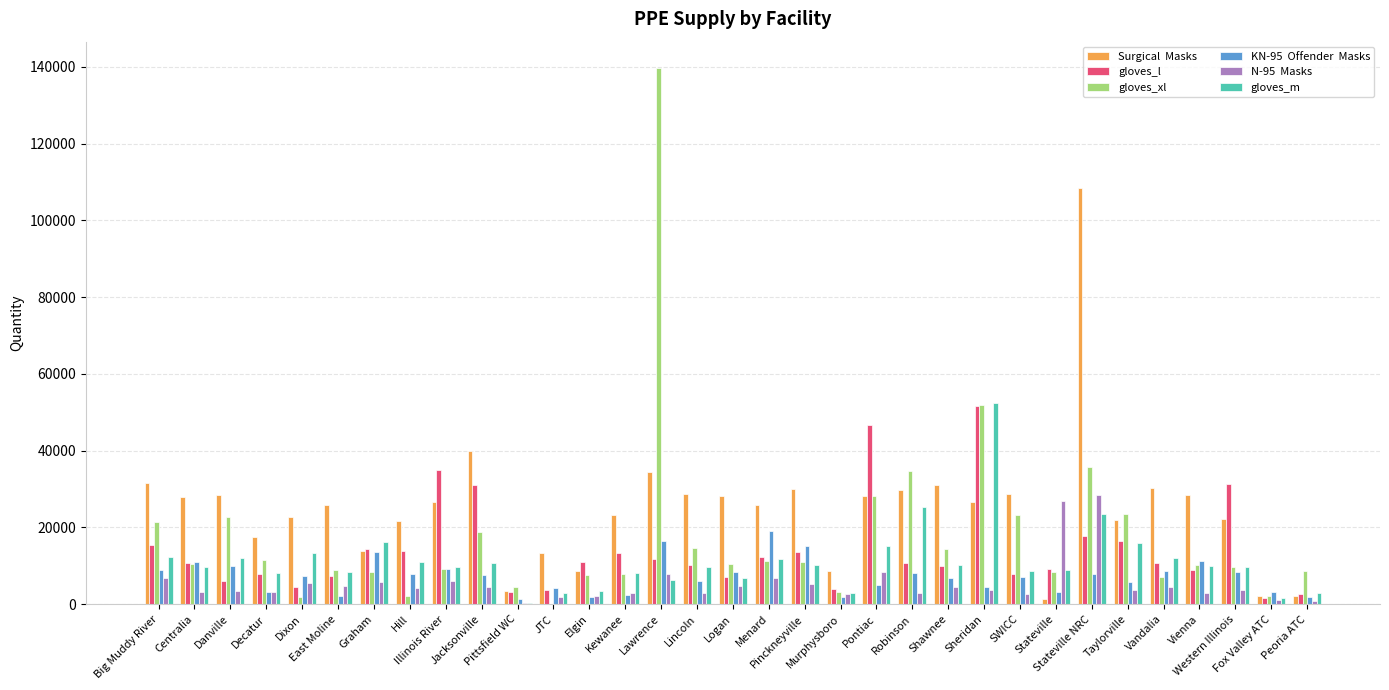

Count the number of categories in the chart.

33